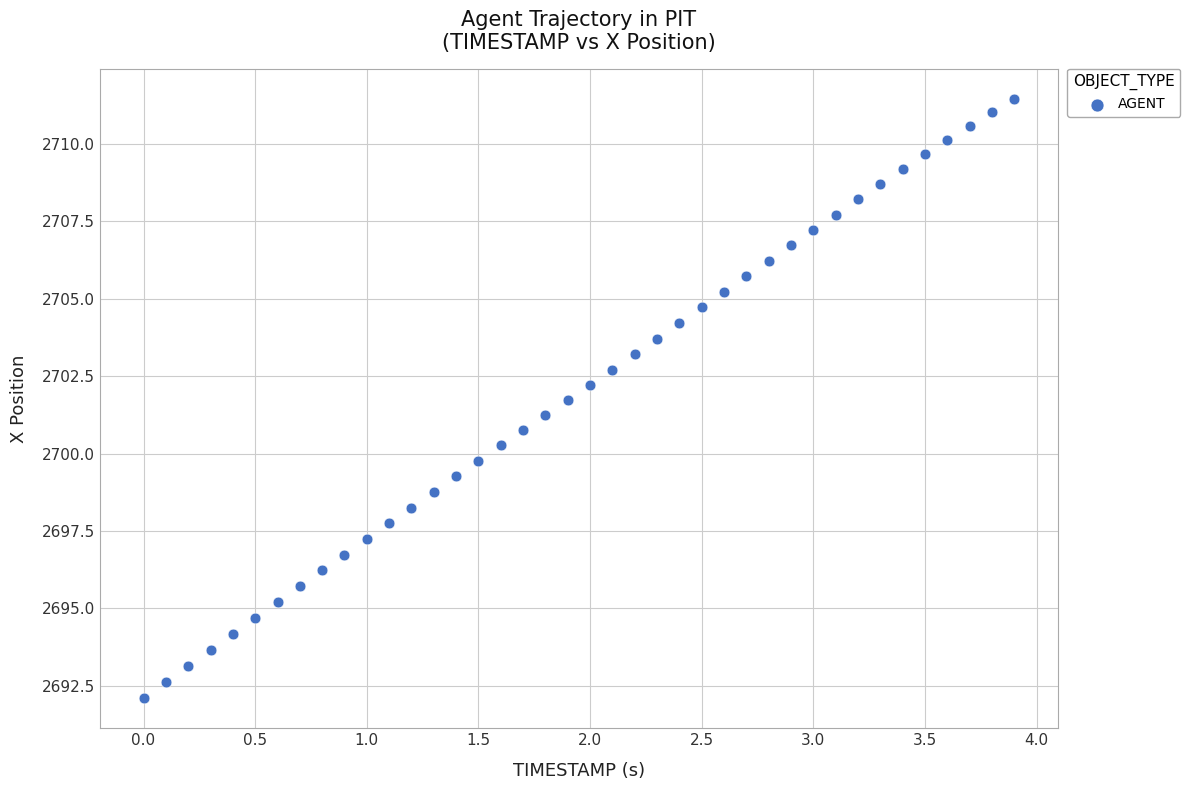

What is the range of Y values (max minus min)?

19.4